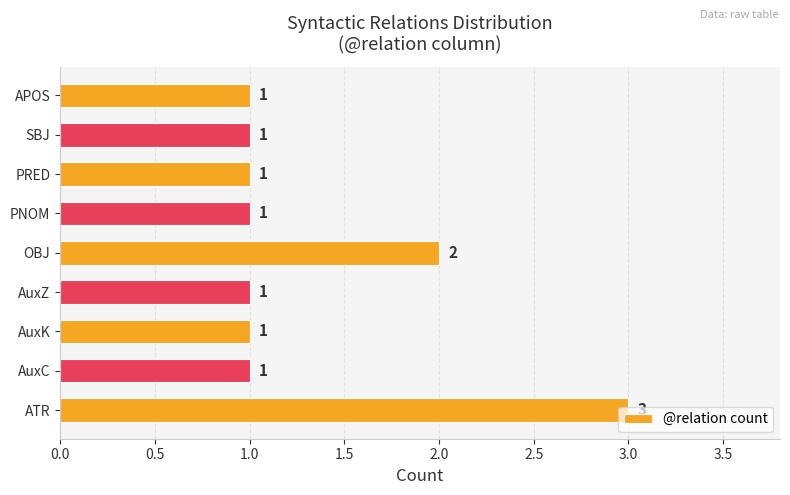

Is it true that the value at PNOM is 1?

True